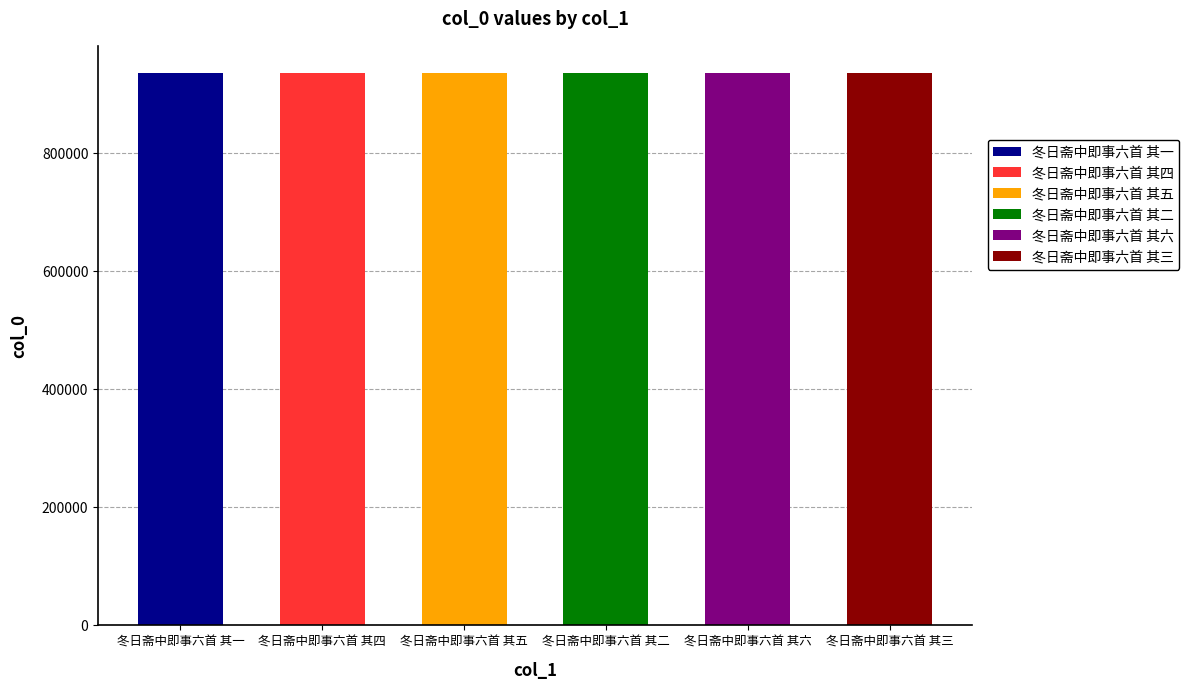

What position from the right is 冬日斋中即事六首 其三?

1